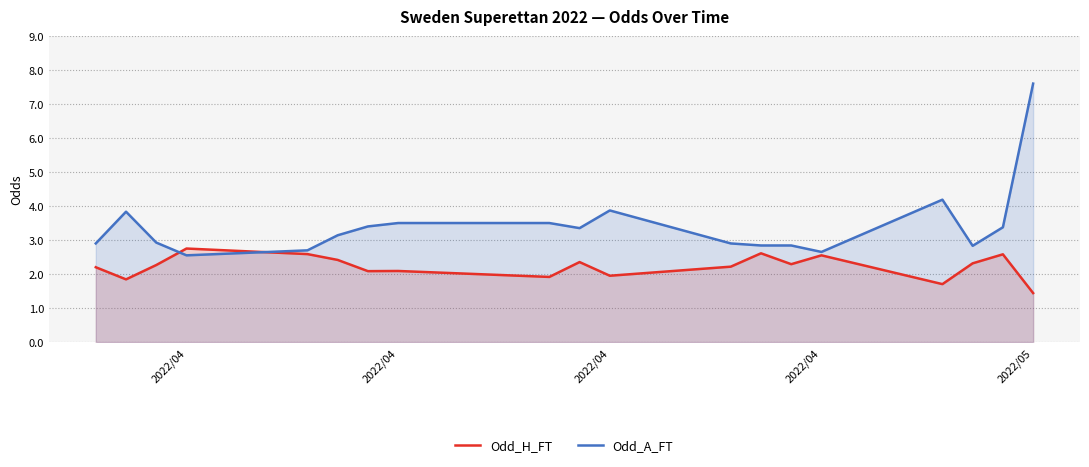

What are all the series names shown in the legend?

Odd_H_FT, Odd_A_FT